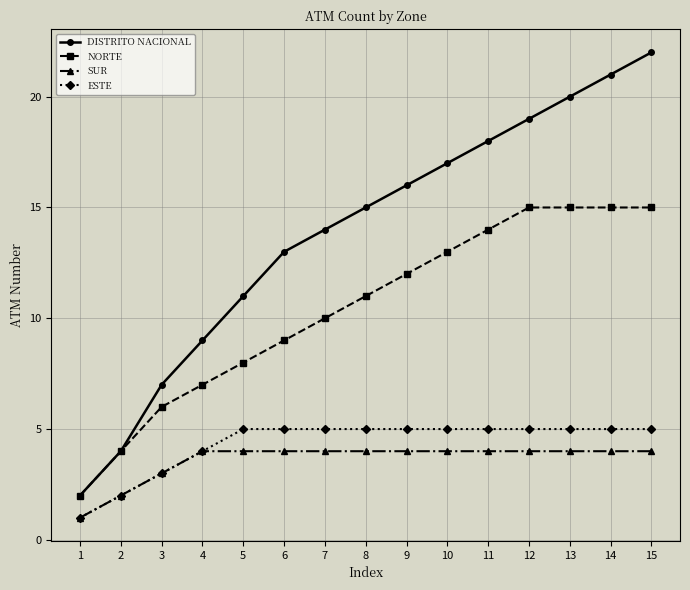

Which series has the largest total across all categories?

DISTRITO NACIONAL